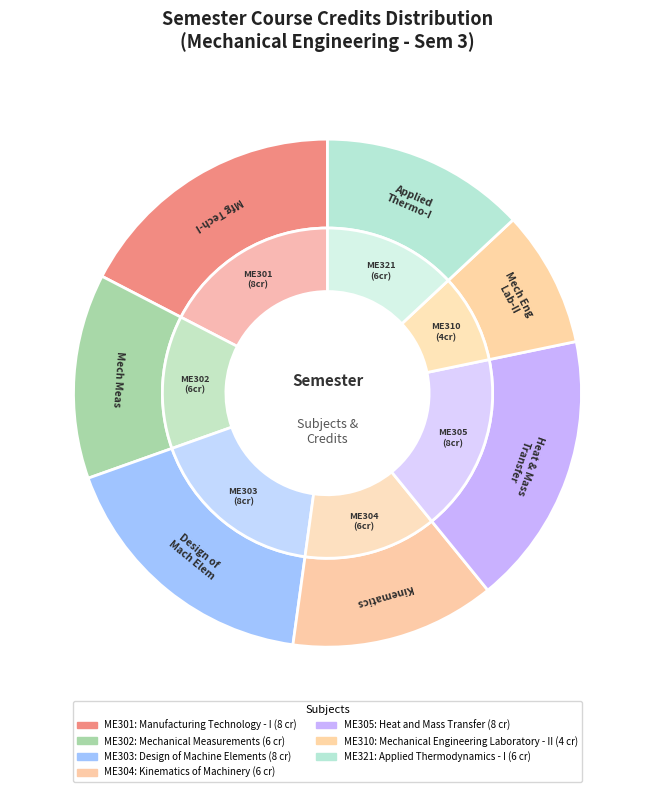

What percentage is the Design of Machine Elements slice, to the nearest percent?

17%